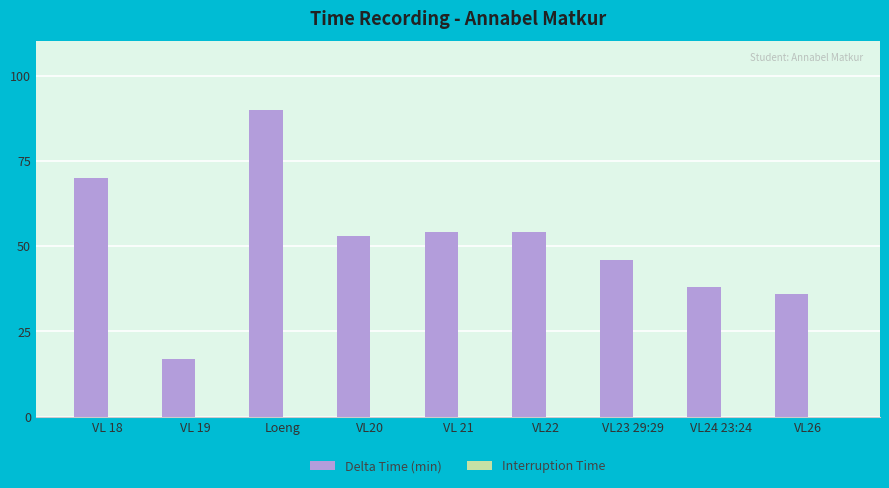

What is the greatest value displayed?

90